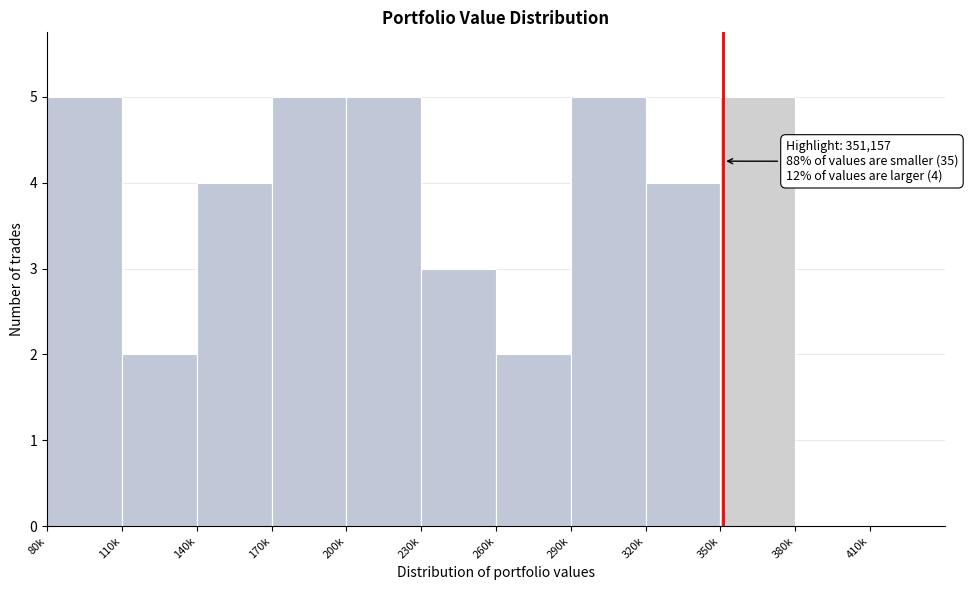

Reading left to right, extract all data points from this chart.

80k=5	110k=2	140k=4	170k=5	200k=5	230k=3	260k=2	290k=5	320k=4	350k=5	380k=0	410k=0